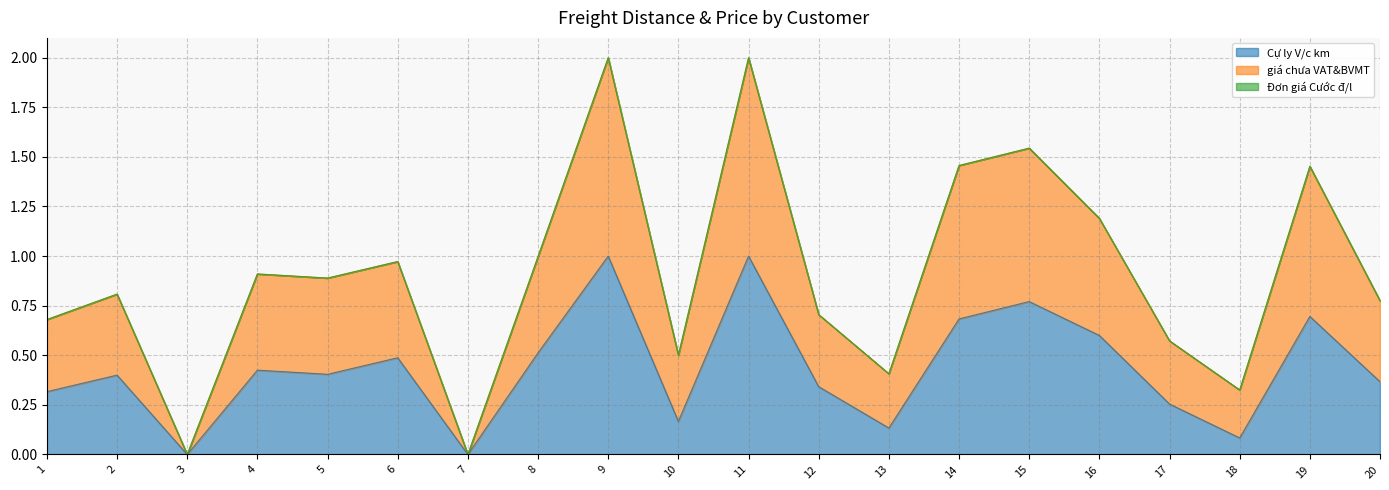

What is the difference between the second highest and minimum values in the Cự ly V/c km series?

1.0